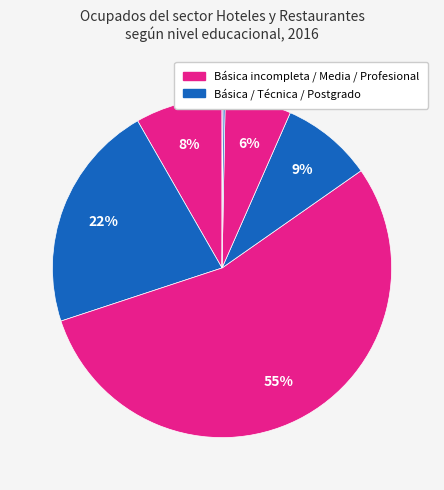

What is the smallest slice in the pie chart?

ns/nr